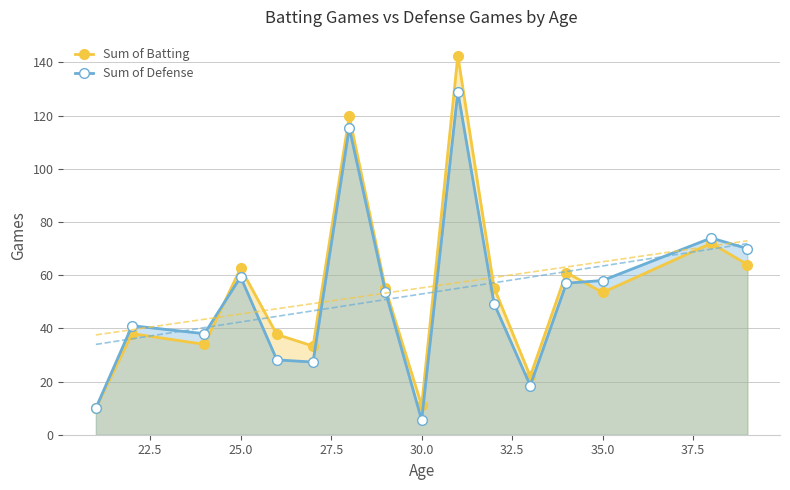

The value of Sum of Batting at 35.0 is 75.5. True or false?

False